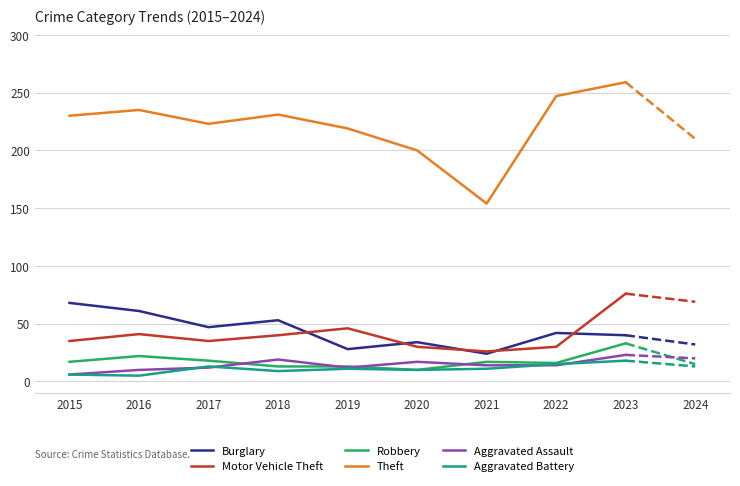

What is the lowest value of the Theft series?

154